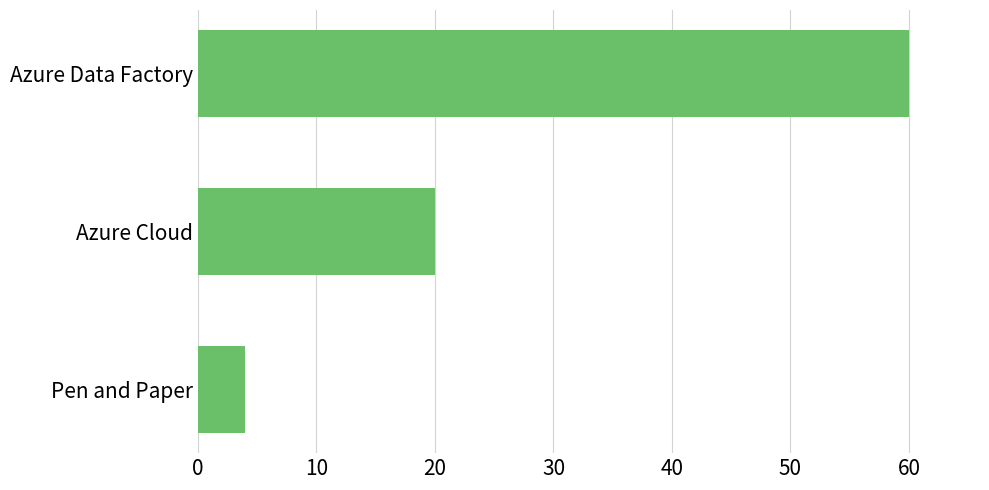

Count the values in the range 4 to 60.

3